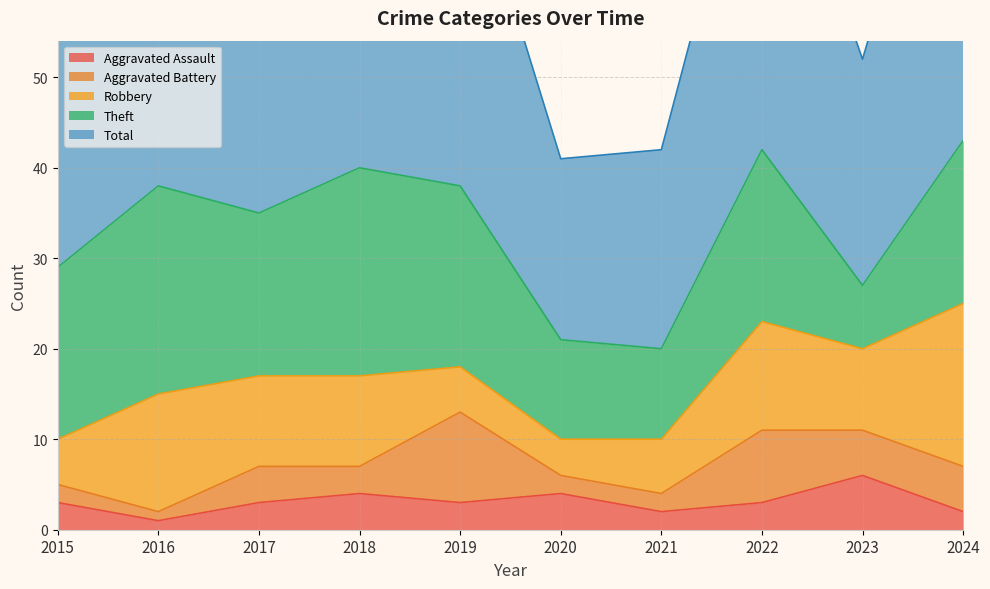

Reading left to right, extract all data points from this chart.

Aggravated Assault: 2015=3	2016=1	2017=3	2018=4	2019=3	2020=4	2021=2	2022=3	2023=6	2024=2
Aggravated Battery: 2015=2	2016=1	2017=4	2018=3	2019=10	2020=2	2021=2	2022=8	2023=5	2024=5
Robbery: 2015=5	2016=13	2017=10	2018=10	2019=5	2020=4	2021=6	2022=12	2023=9	2024=18
Theft: 2015=19	2016=23	2017=18	2018=23	2019=20	2020=11	2021=10	2022=19	2023=7	2024=18
Total: 2015=29	2016=38	2017=35	2018=36	2019=39	2020=20	2021=22	2022=42	2023=25	2024=47